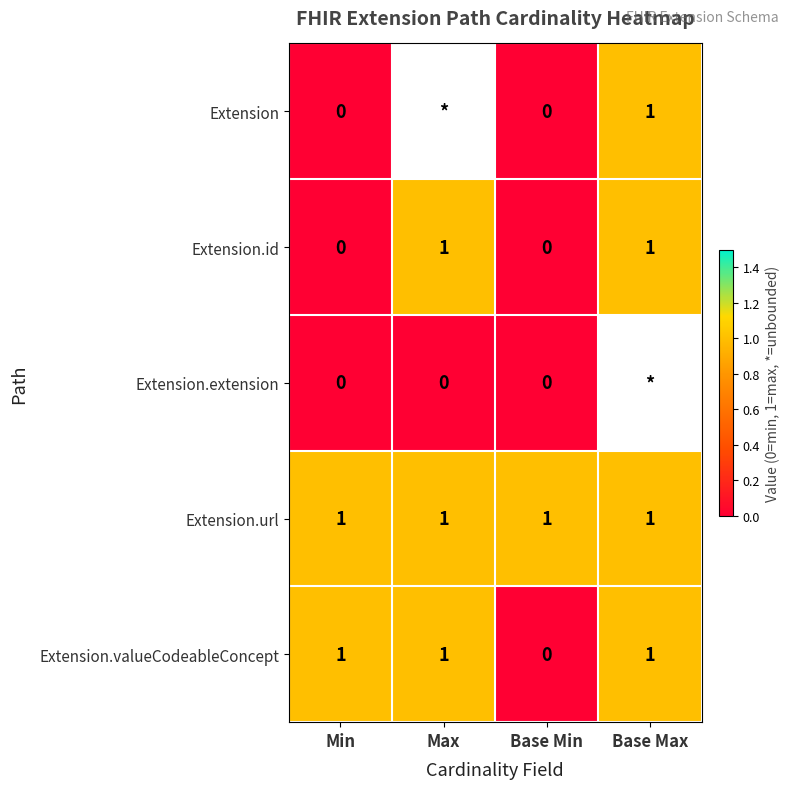

Between Min and Base Min, which series saw the biggest shift?

Extension.valueCodeableConcept